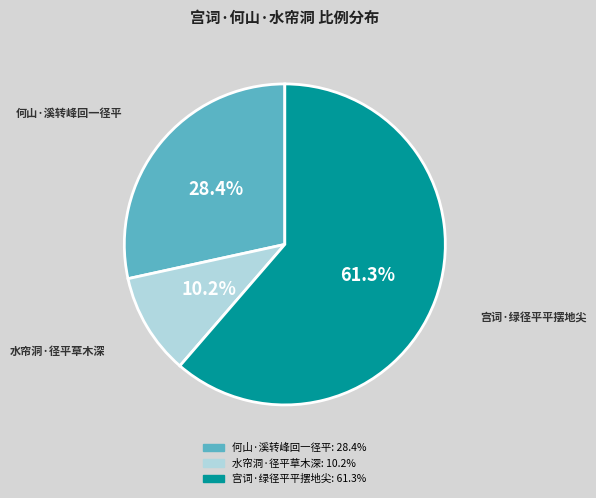

Which slice represents more than half of the pie?

宫词·绿径平平摆地尖